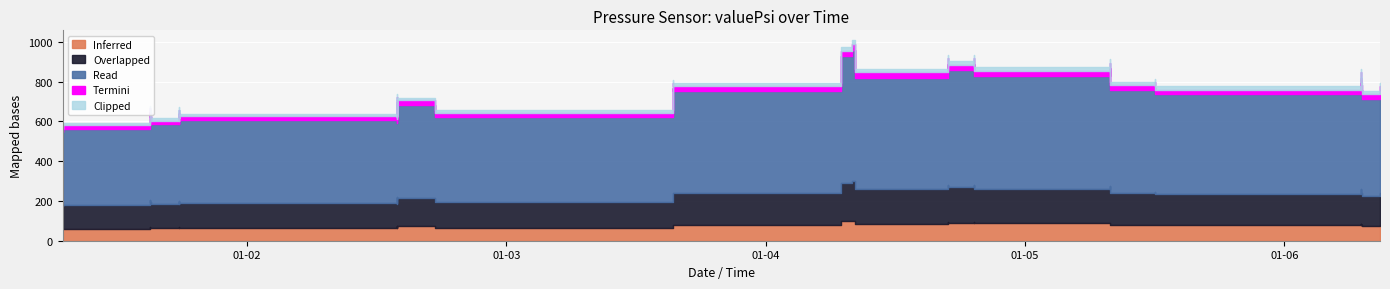

How many points are lower than both their immediate neighbors (excluding endpoints)?

13